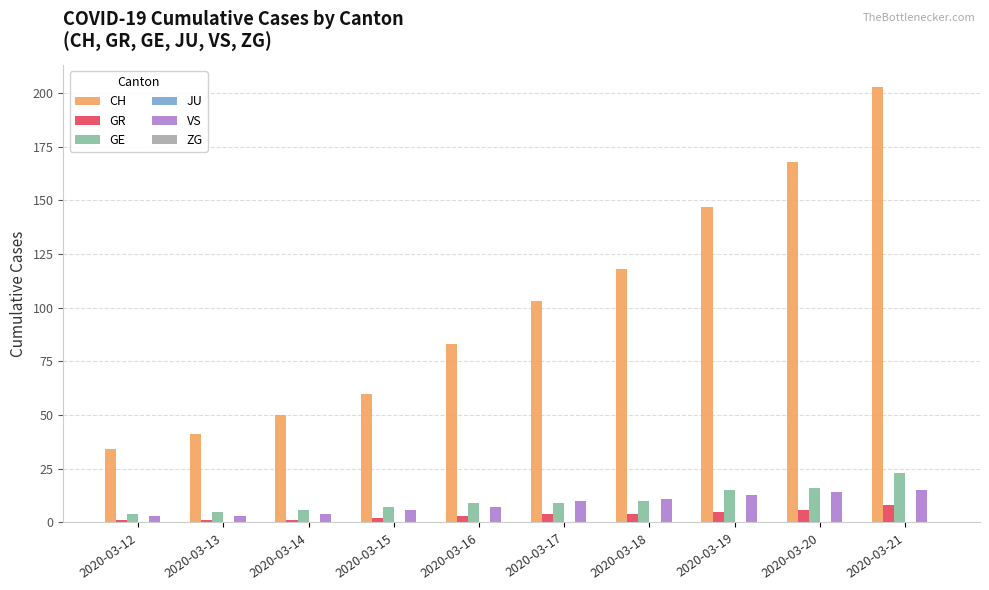

What is the average value of the GE series?

10